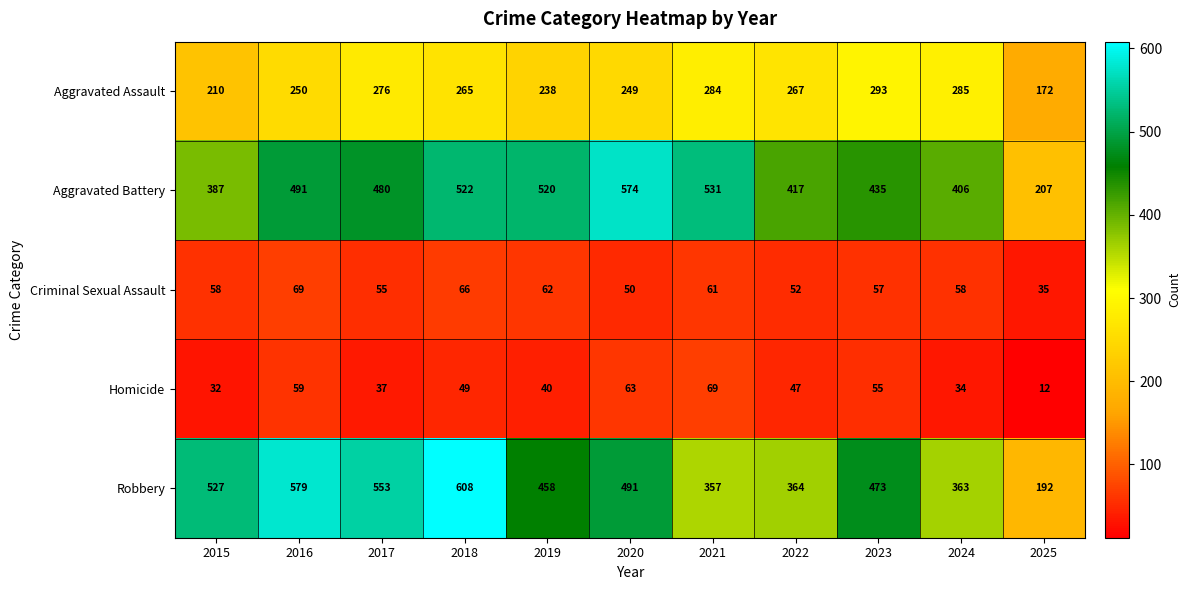

Is it true that Homicide equals 17 at 2025?

False